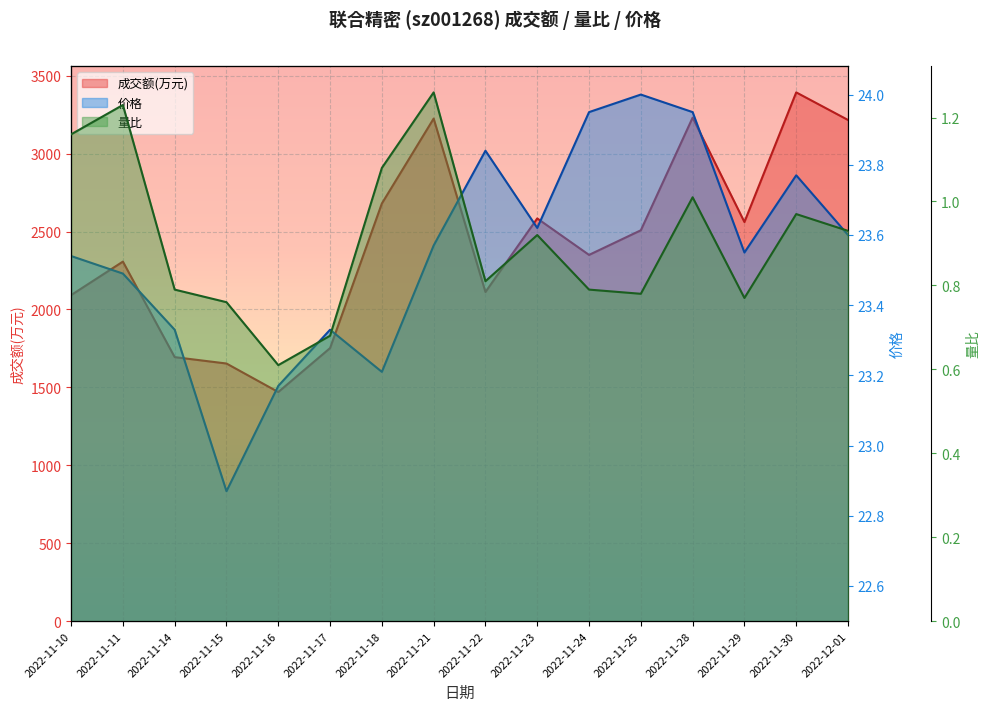

Reading left to right, list all the values displayed in this chart.

成交额(万元): 2022-11-10=2092.0	2022-11-11=2307.0	2022-11-14=1694.0	2022-11-15=1653.0	2022-11-16=1470.0	2022-11-17=1752.0	2022-11-18=2680.0	2022-11-21=3225.0	2022-11-22=2112.0	2022-11-23=2584.0	2022-11-24=2350.0	2022-11-25=2508.0	2022-11-28=3231.0	2022-11-29=2561.0	2022-11-30=3393.0	2022-12-01=3216.0
量比: 2022-11-10=1.2	2022-11-11=1.2	2022-11-14=0.8	2022-11-15=0.8	2022-11-16=0.6	2022-11-17=0.7	2022-11-18=1.1	2022-11-21=1.3	2022-11-22=0.8	2022-11-23=0.9	2022-11-24=0.8	2022-11-25=0.8	2022-11-28=1.0	2022-11-29=0.8	2022-11-30=1.0	2022-12-01=0.9
价格: 2022-11-10=23.5	2022-11-11=23.5	2022-11-14=23.3	2022-11-15=22.9	2022-11-16=23.2	2022-11-17=23.3	2022-11-18=23.2	2022-11-21=23.6	2022-11-22=23.8	2022-11-23=23.6	2022-11-24=23.9	2022-11-25=24.0	2022-11-28=23.9	2022-11-29=23.6	2022-11-30=23.8	2022-12-01=23.6